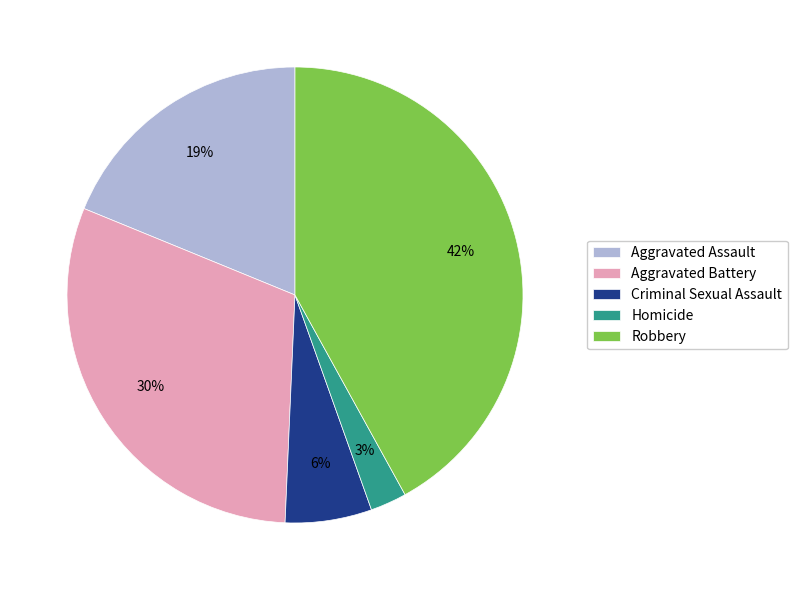

Between Criminal Sexual Assault and Robbery, which is larger?

Robbery